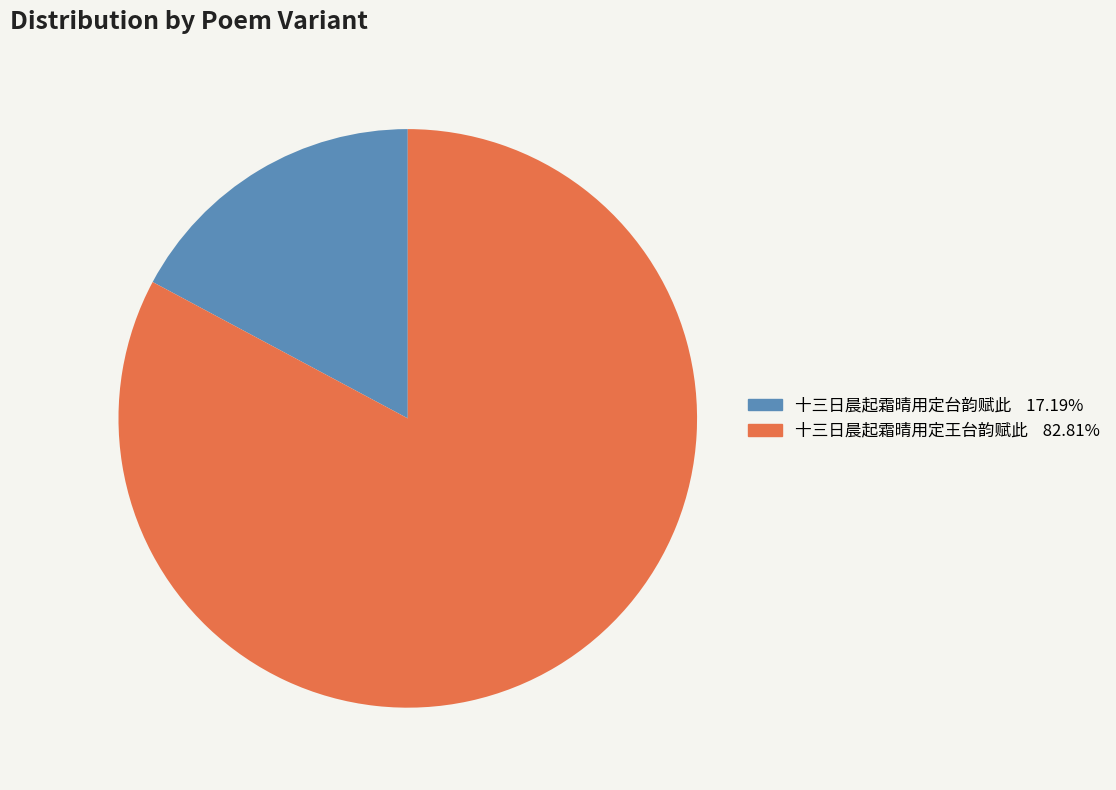

Rank the categories by value from highest to lowest.

十三日晨起霜晴用定王台韵赋此, 十三日晨起霜晴用定台韵赋此